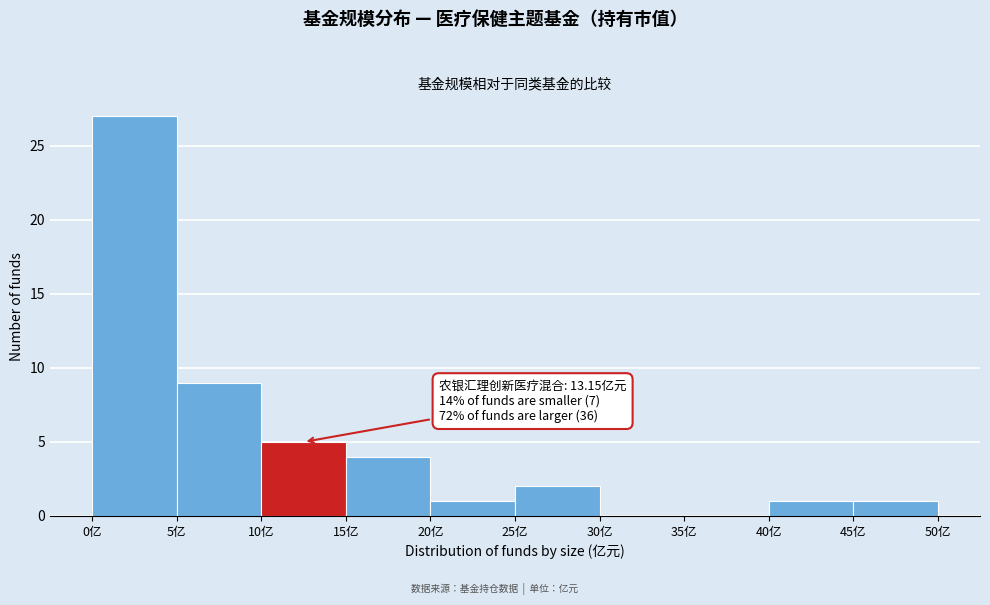

Which range on the x-axis has the tallest bar?

0 to 5